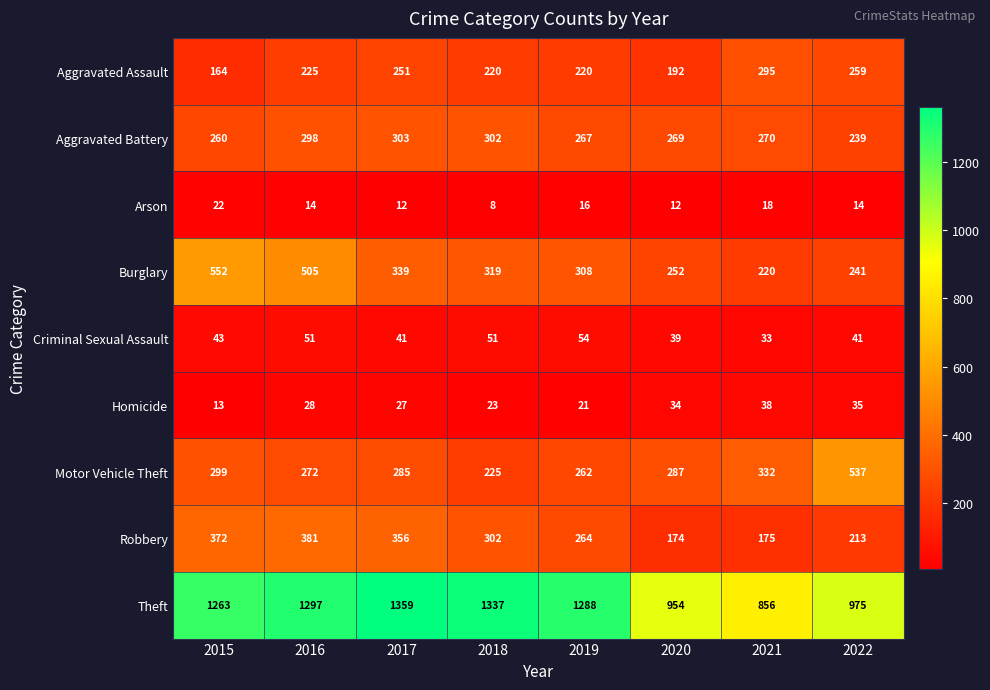

What is the total value across all series at 2016?

3071